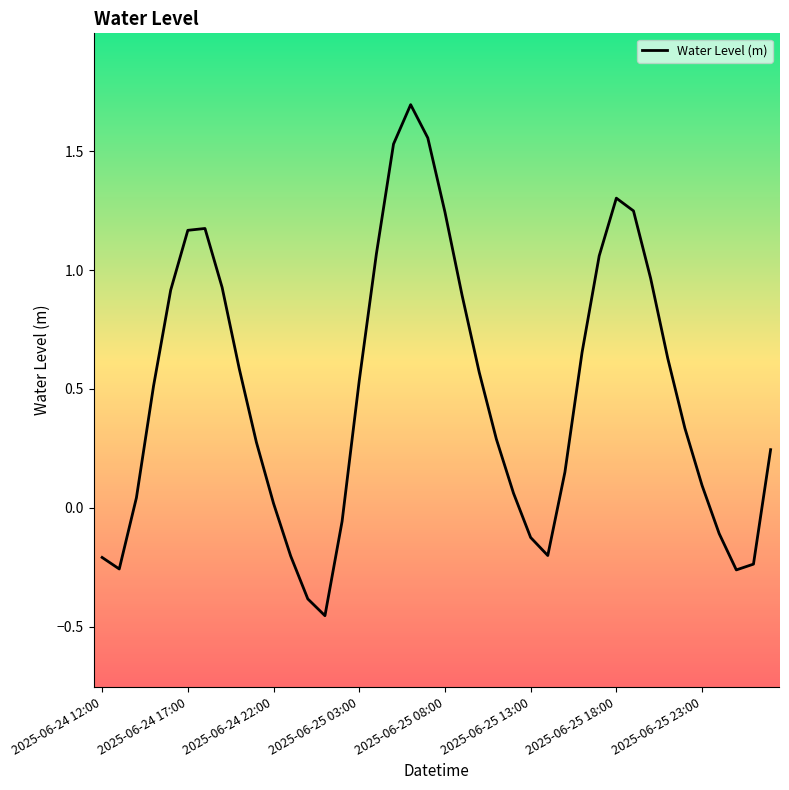

What is the difference between the maximum and minimum values?

2.1